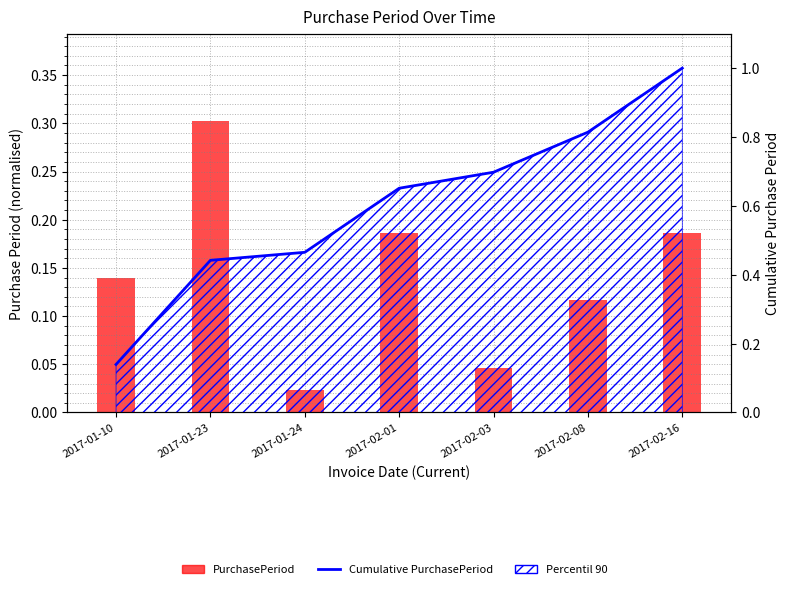

At 2017-01-10, list the series in order from smallest to largest.

PurchasePeriod, Cumulative PurchasePeriod